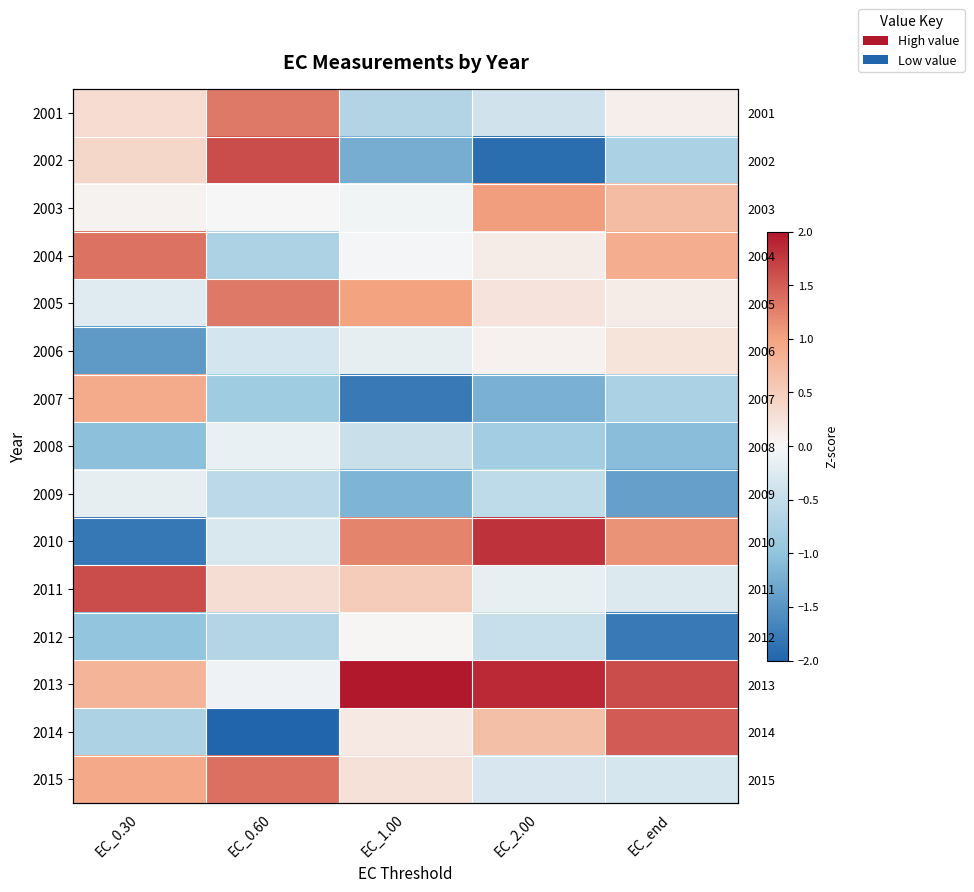

What is the approximate value of 2006 at EC_0.30?

-1.4